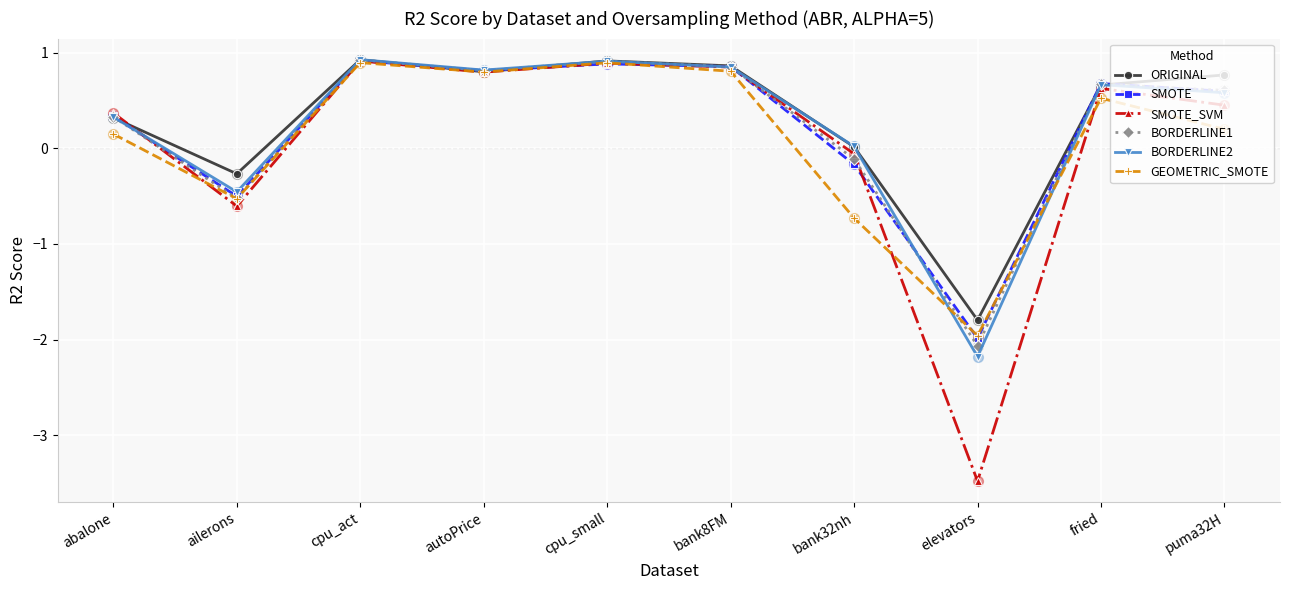

What are all the series names shown in the legend?

ORIGINAL, SMOTE, SMOTE_SVM, BORDERLINE1, BORDERLINE2, GEOMETRIC_SMOTE